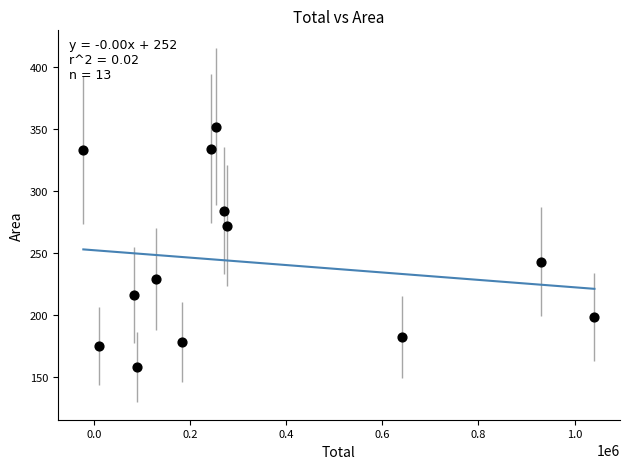

What Y value in the scatter plot is closest to 255?

243